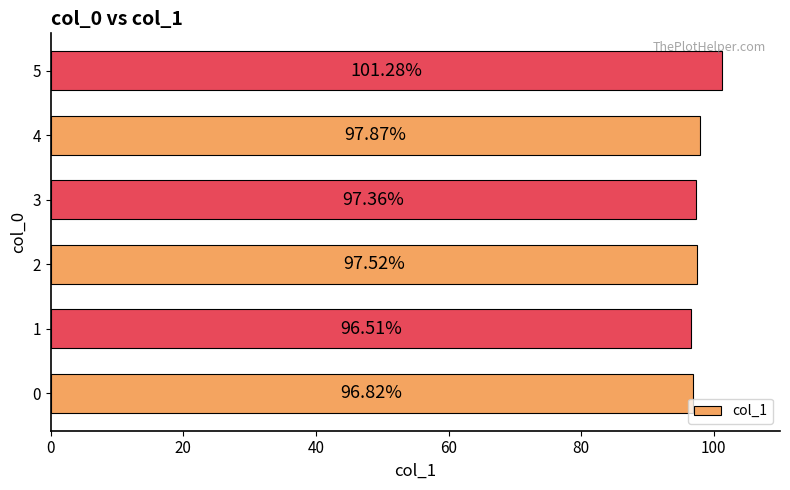

What is the change in value from 1 to 5?

+4.8